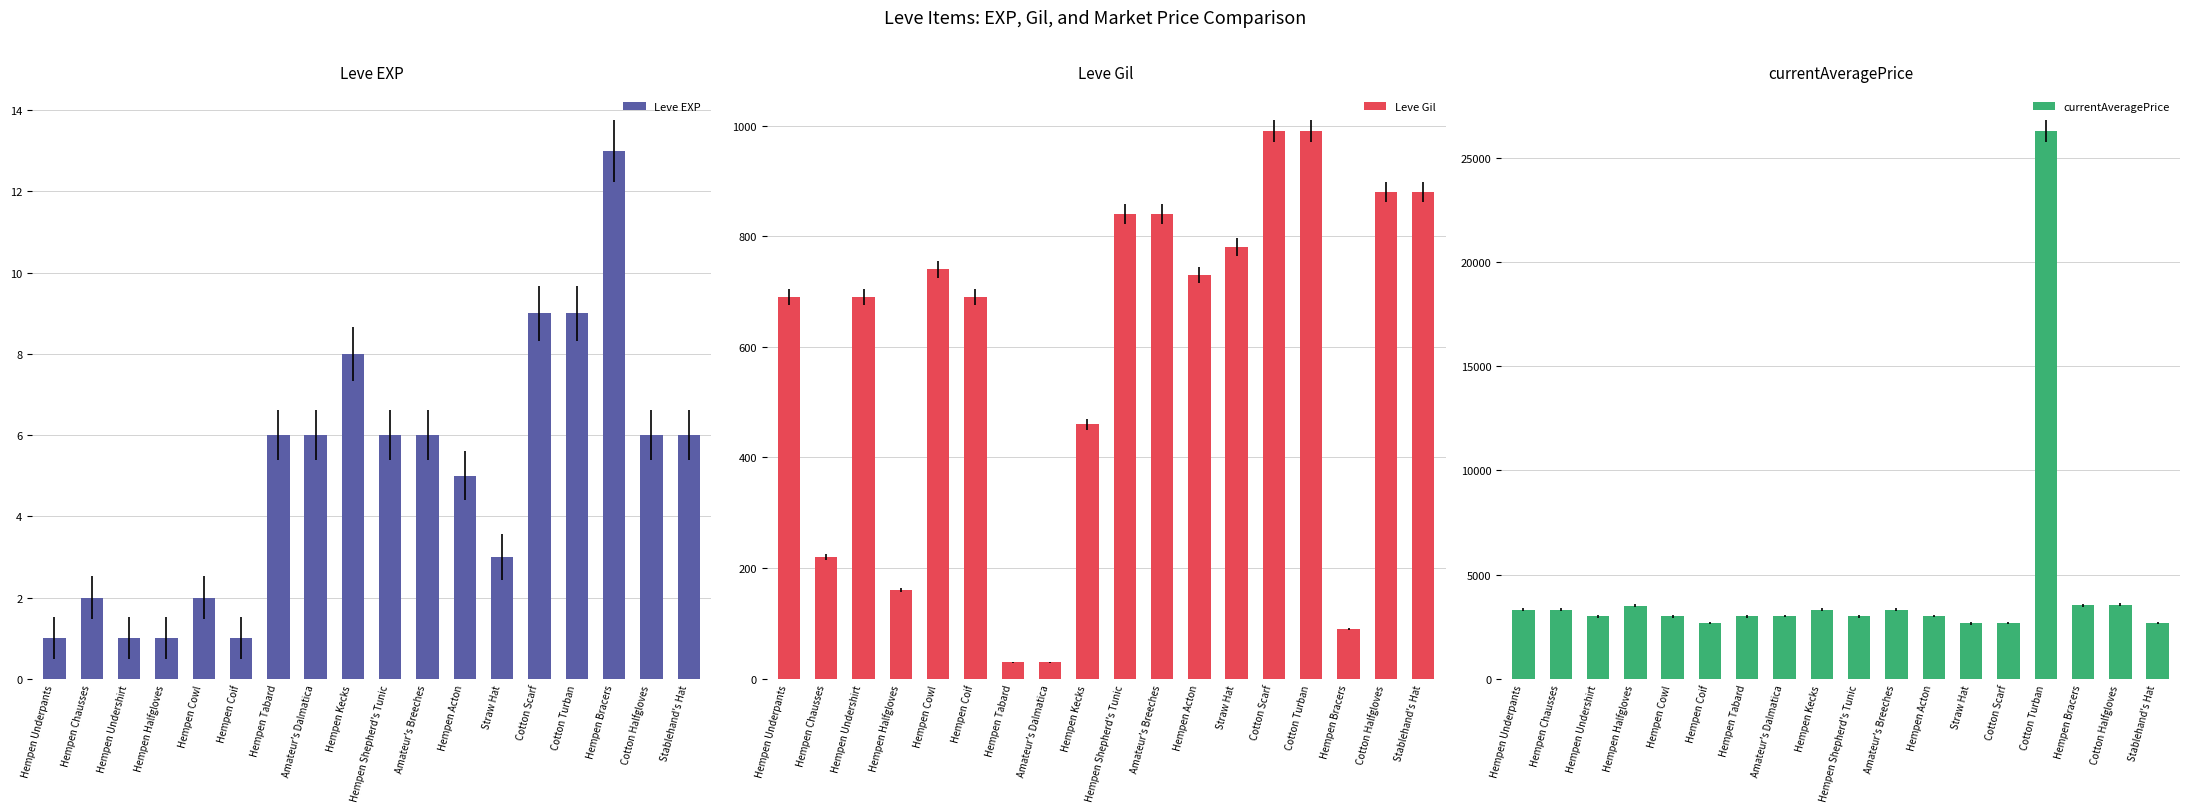

Which series changed the most between Hempen Acton and Cotton Halfgloves?

currentAveragePrice